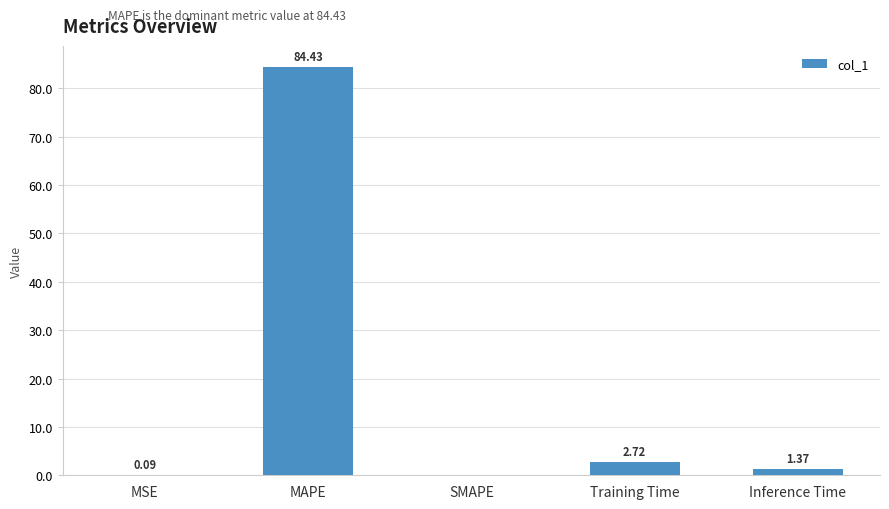

What is the average value?

17.7